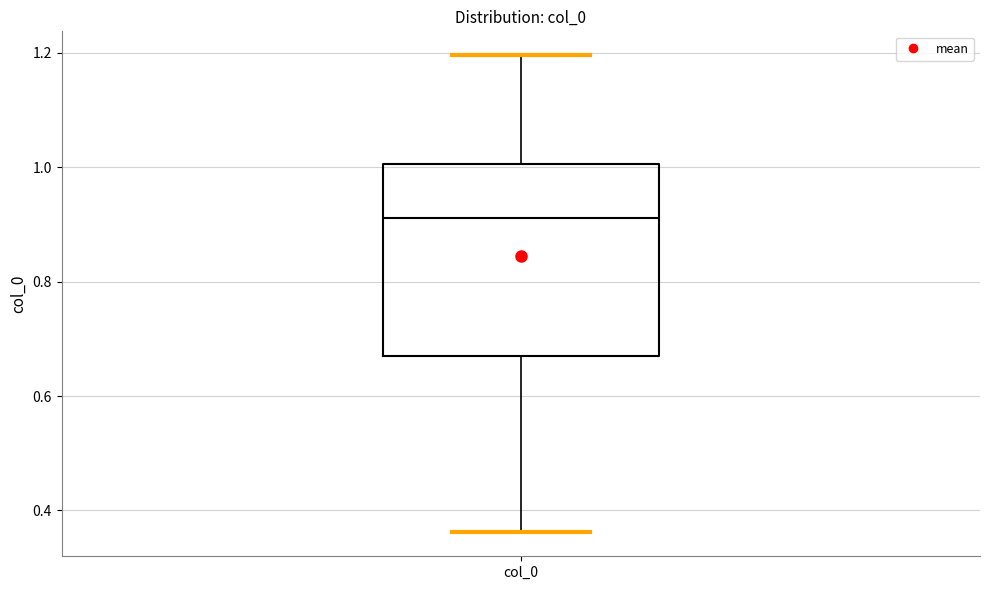

Where is the upper edge of the box for col_0 on the y-axis? The values are not printed on the chart, so give them approximately, as read against the axis.

1.00